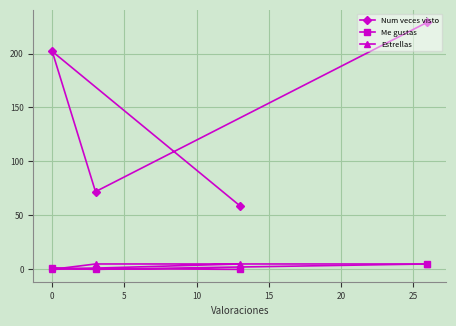

What is the greatest value displayed?

229